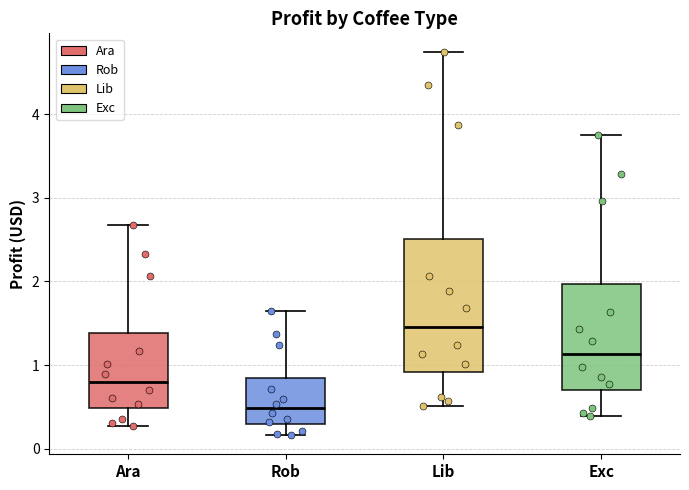

Reading left to right, transcribe this box plot: for each box, give where its median line is, the range the box spans, and where its two whiskers end, as read against the y-axis. The values are not printed on the chart, so give them approximately, as read against the axis.

Ara: median 0.8, box 0.5 to 1.4, whiskers 0.3 to 2.7
Rob: median 0.5, box 0.3 to 0.8, whiskers 0.2 to 1.6
Lib: median 1.5, box 0.9 to 2.5, whiskers 0.5 to 4.7
Exc: median 1.1, box 0.7 to 2.0, whiskers 0.4 to 3.8